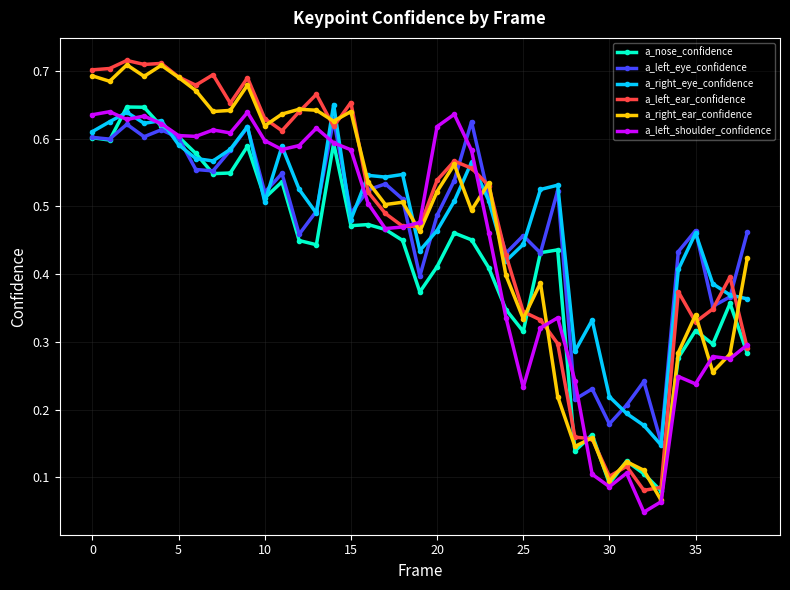

At how many categories does at least one series exceed 0?

39